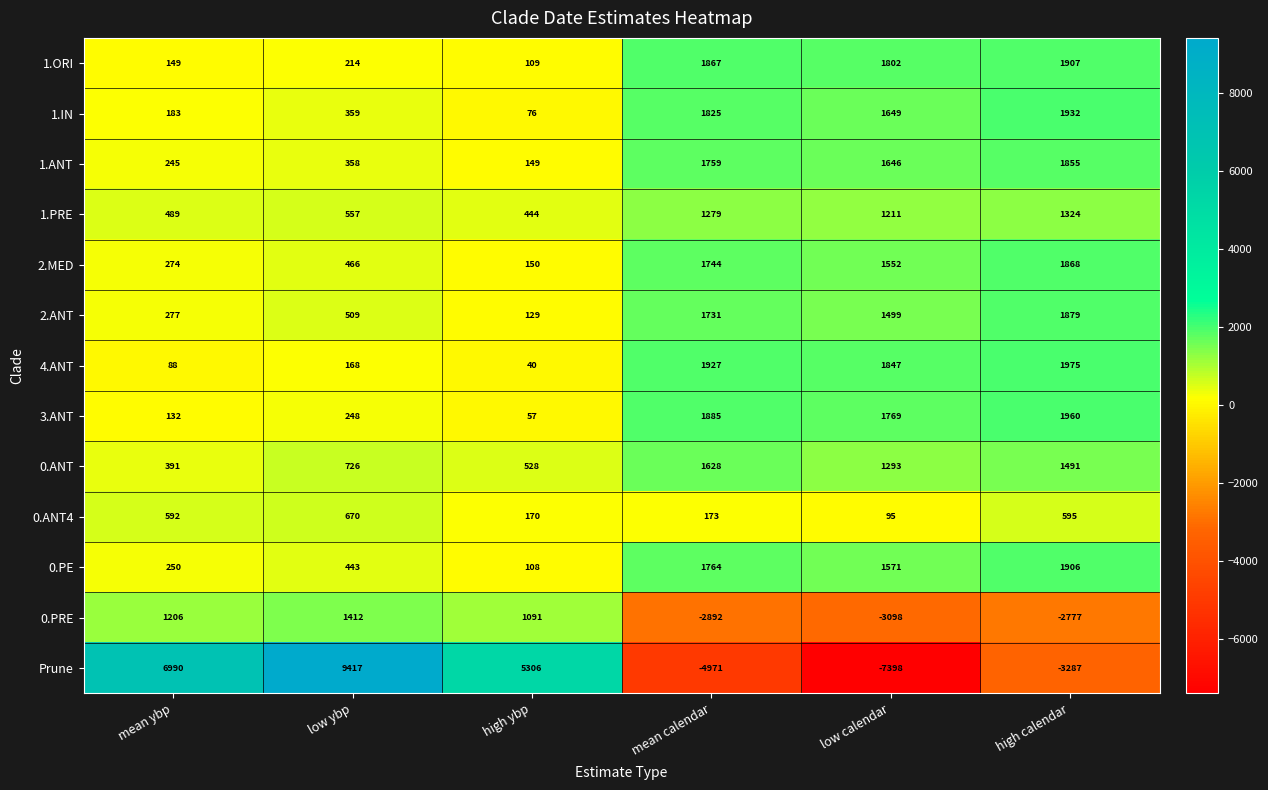

What is the total value across all series at low calendar?

5438